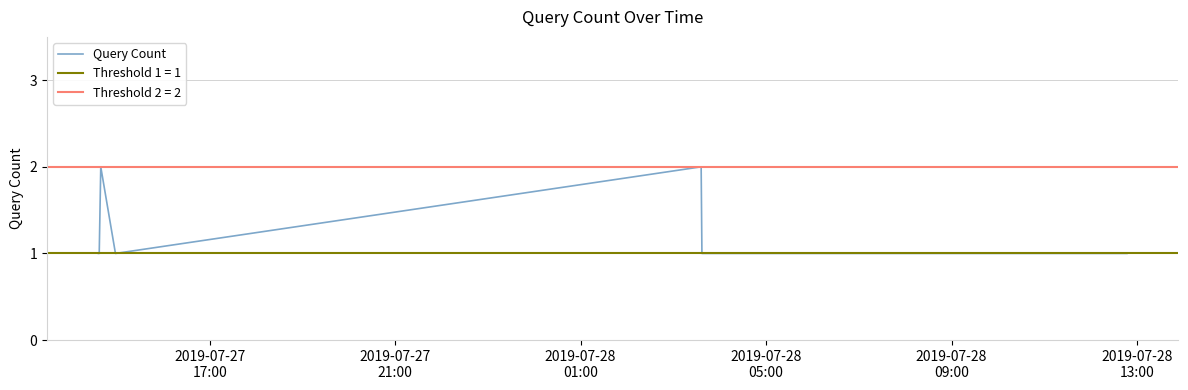

True or false: there are more than 1 points higher than both neighbors.

True